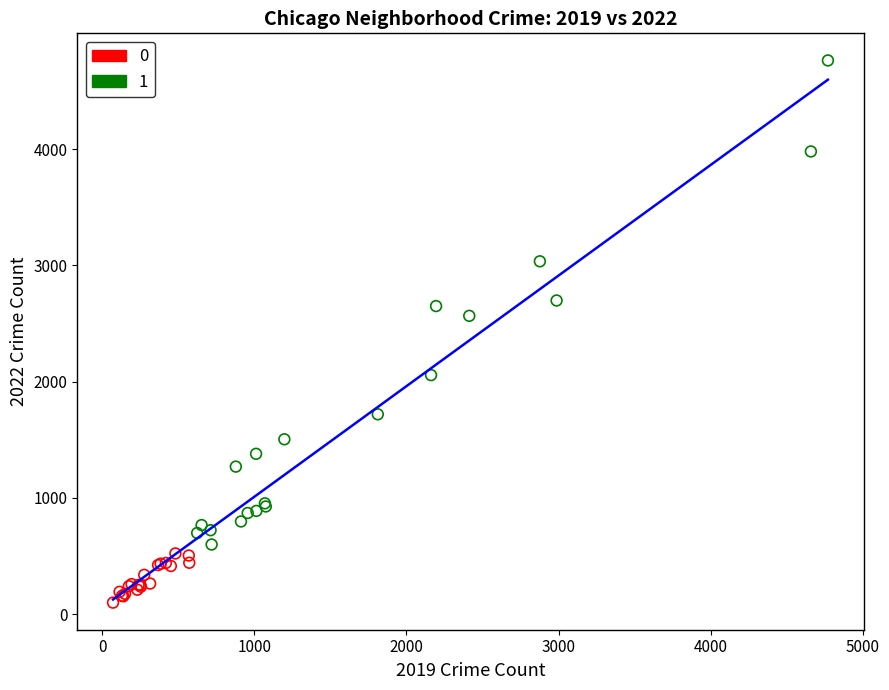

Which series has the widest spread of Y values?

1